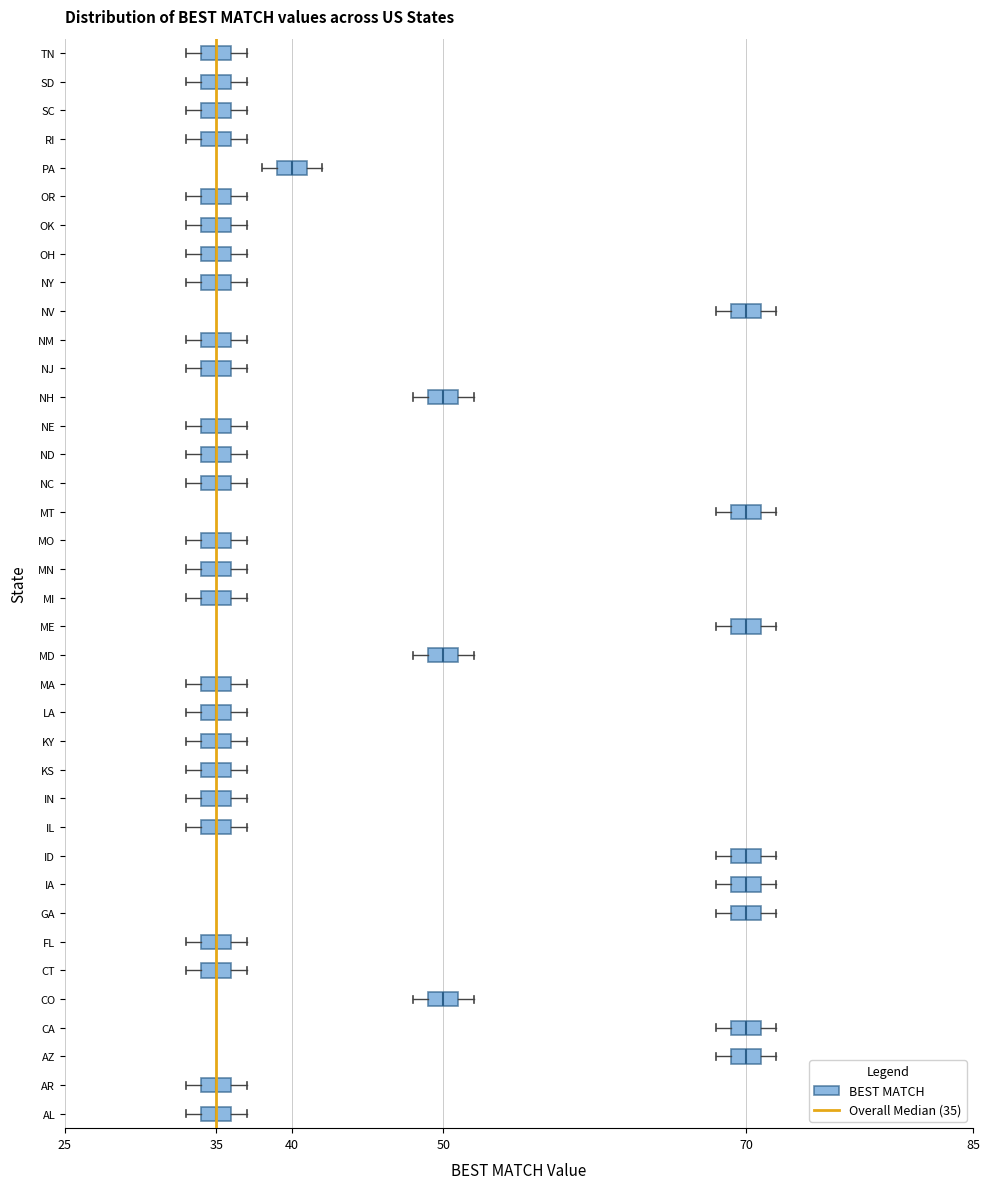

Where is the left edge of the box for CT on the x-axis? The values are not printed on the chart, so give them approximately, as read against the axis.

34